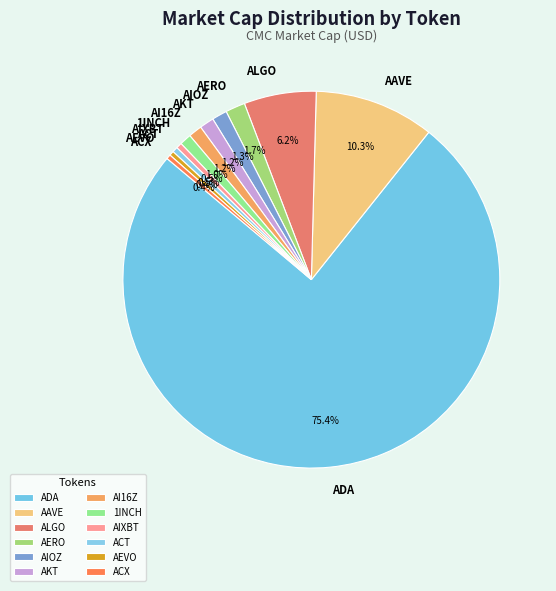

Which slice represents more than half of the pie?

ADA